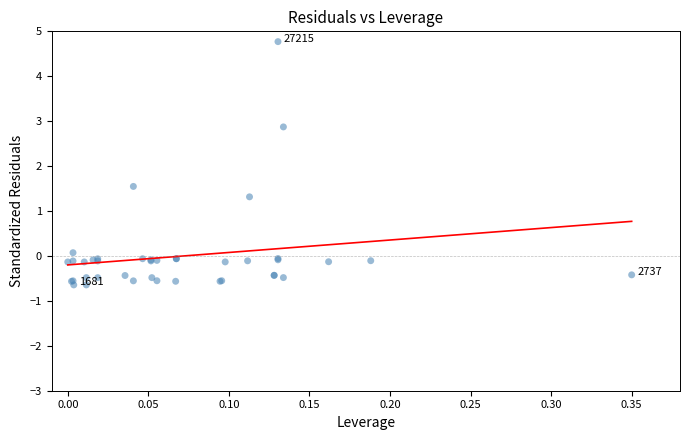

What Y value in the scatter plot is closest to 2?

1.5